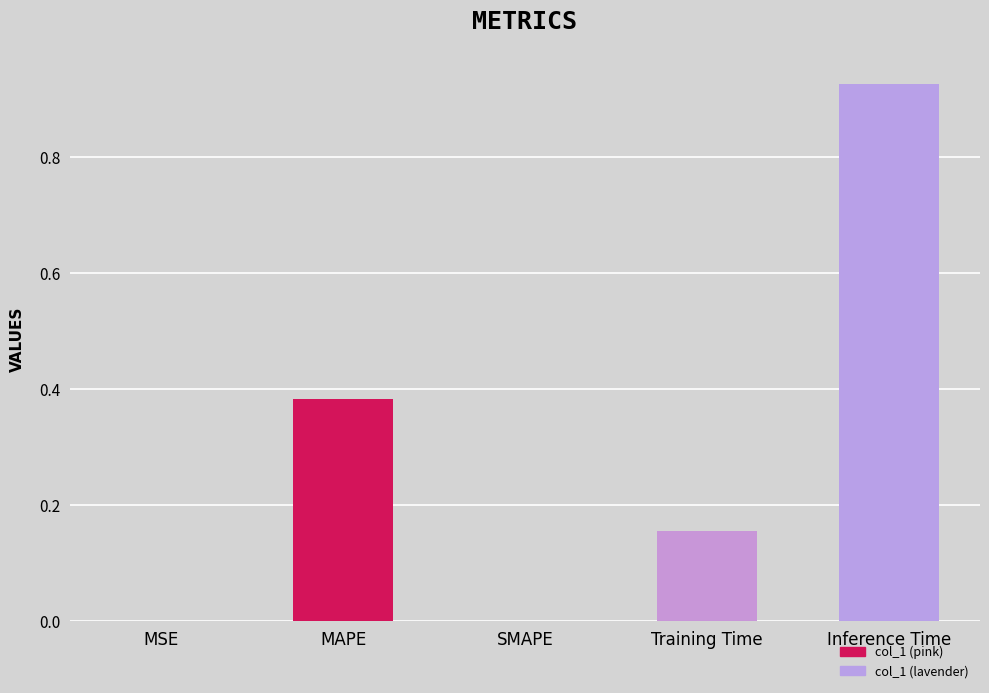

Which label corresponds to the largest value in the chart?

Inference Time